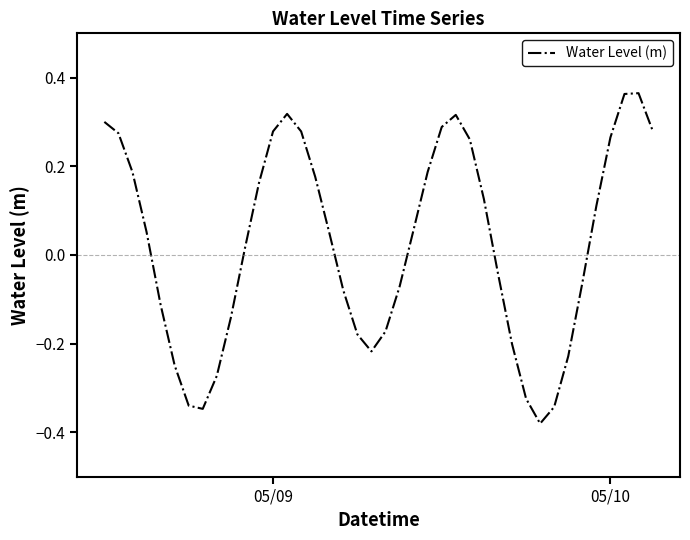

What is the difference between the maximum and minimum values?

0.7